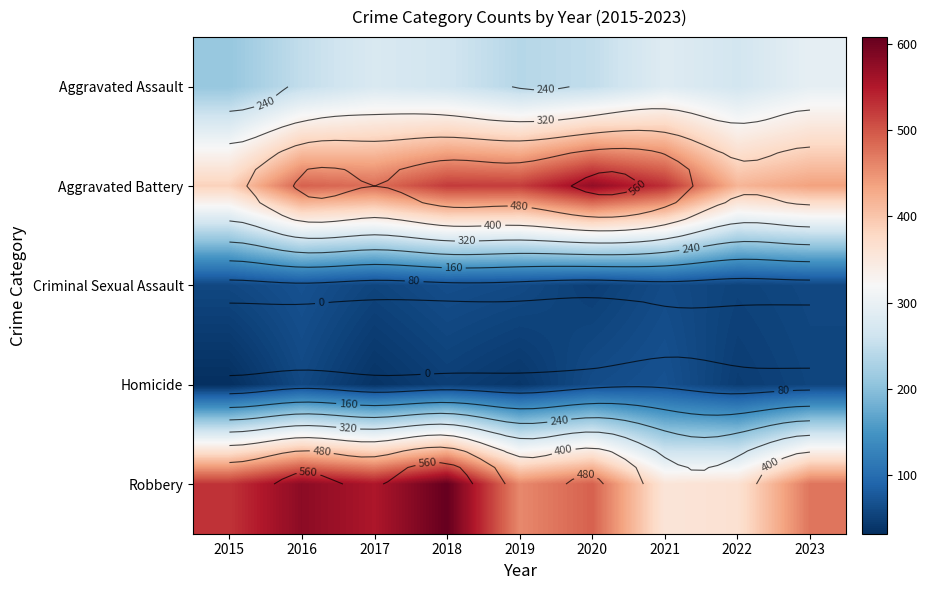

Which label corresponds to the largest value in the chart?

2018